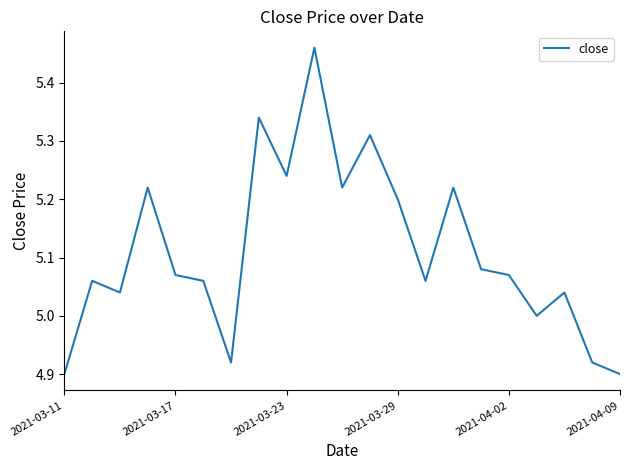

What is the difference between the maximum and minimum values?

0.6